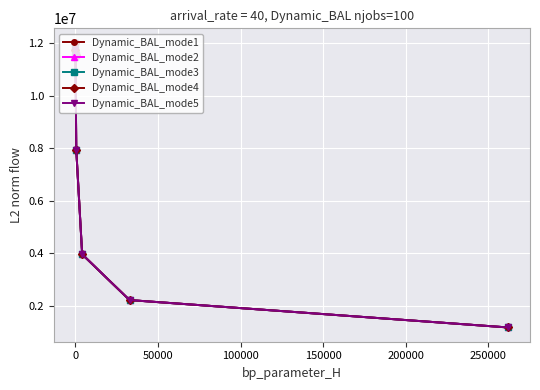

Does the chart have visible grid lines?

Yes